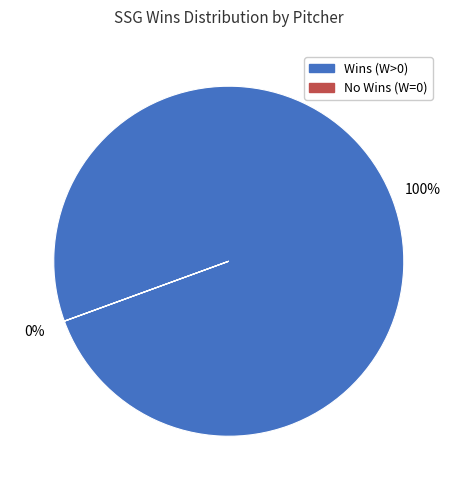

To the nearest percent, what is the average slice percentage?

50%